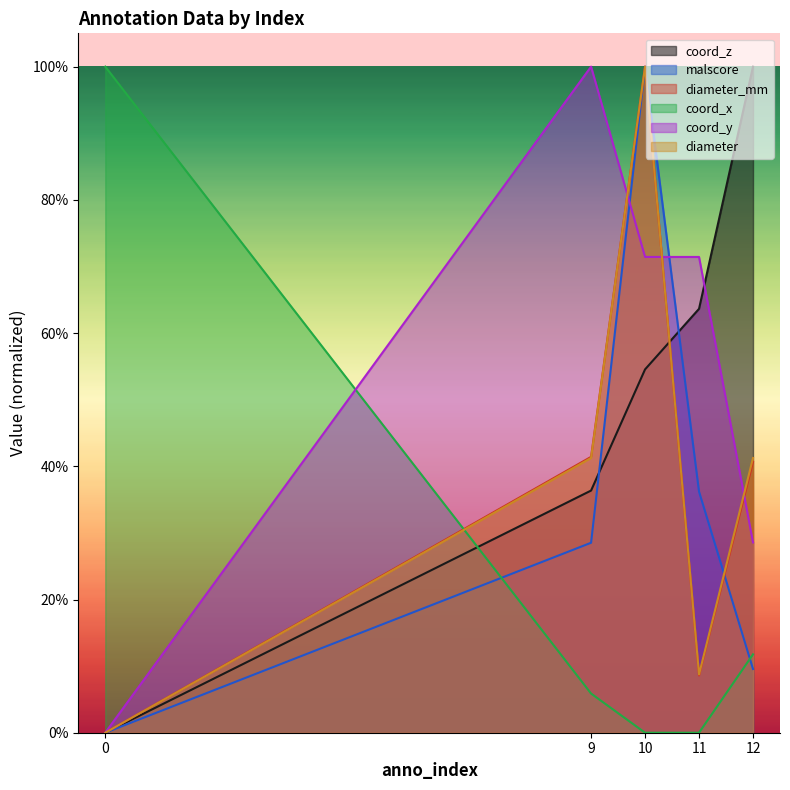

What is the sum of all diameter values?

1.9